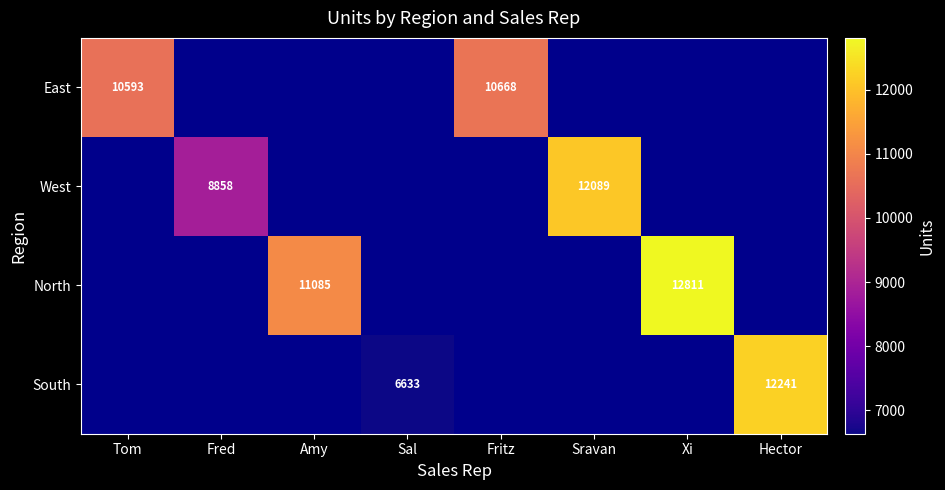

True or false: West has a value of 20013 at Sravan.

False